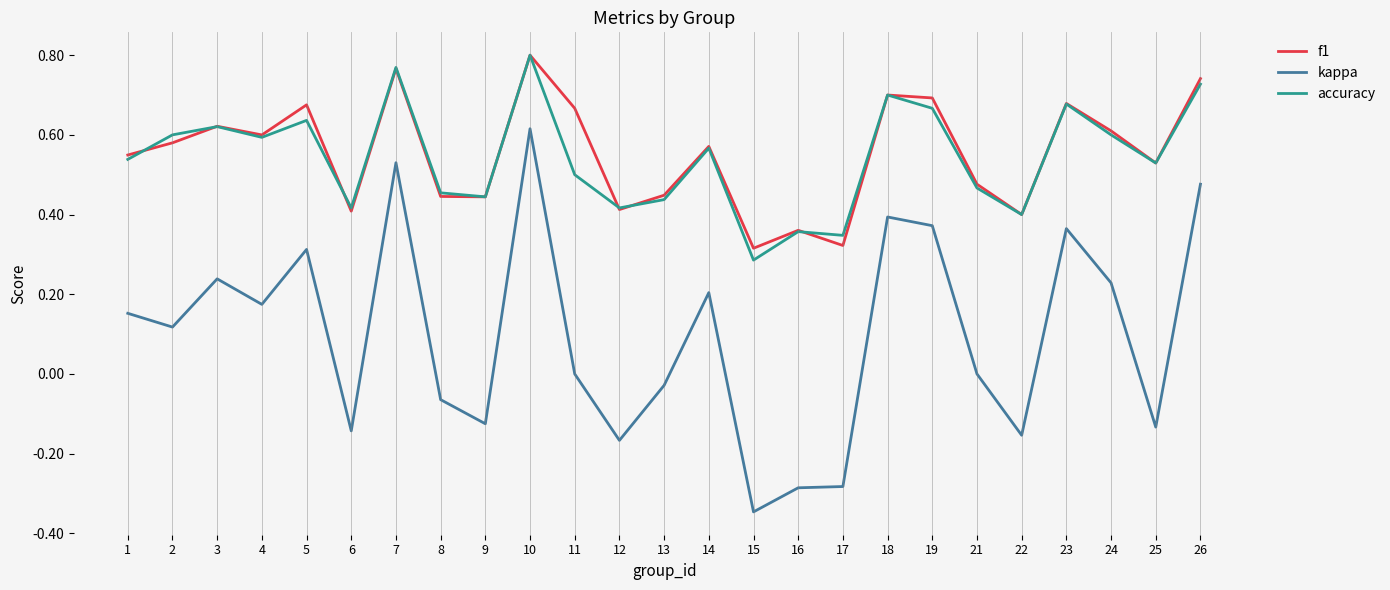

Is the value of f1 at 25 greater than the value of kappa at 25?

Yes